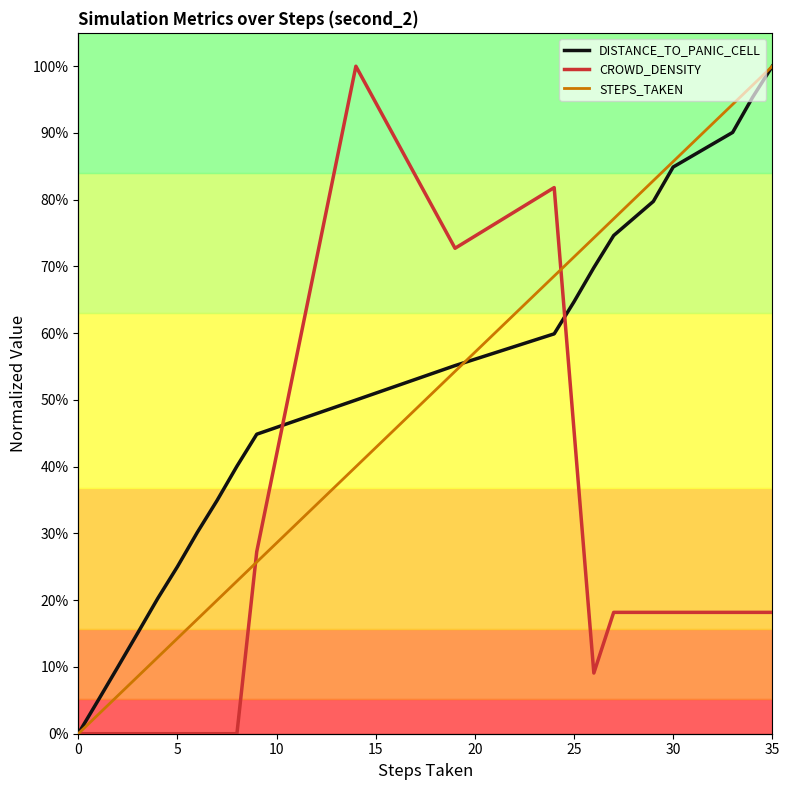

Which series ends up on top after the final intersection of STEPS_TAKEN and CROWD_DENSITY?

STEPS_TAKEN